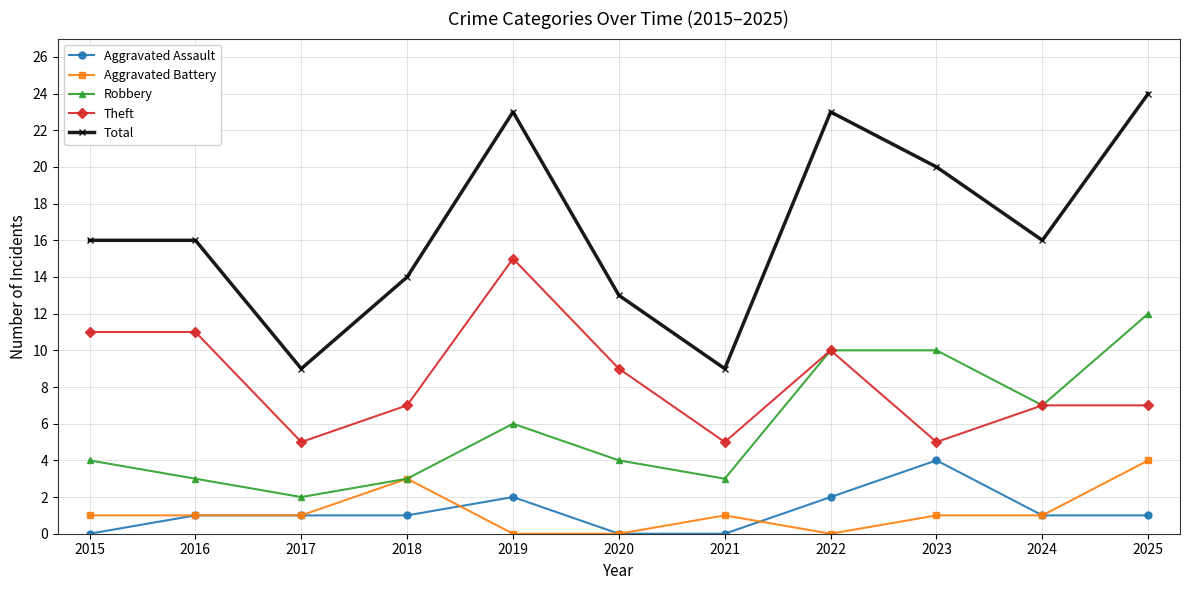

Does the chart have visible grid lines?

Yes